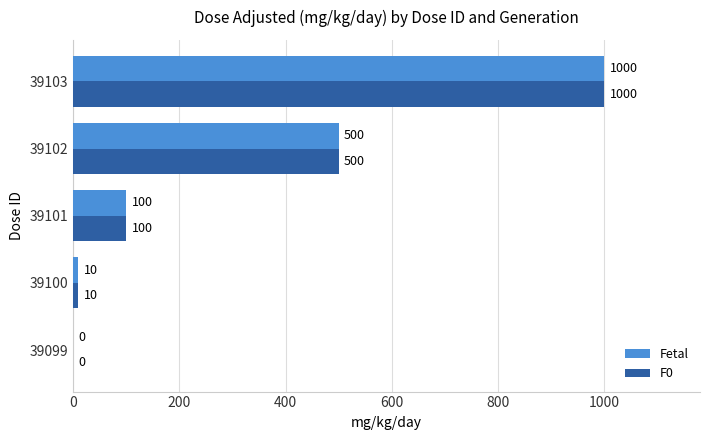

Where is Fetal nearest to the value 500?

39102